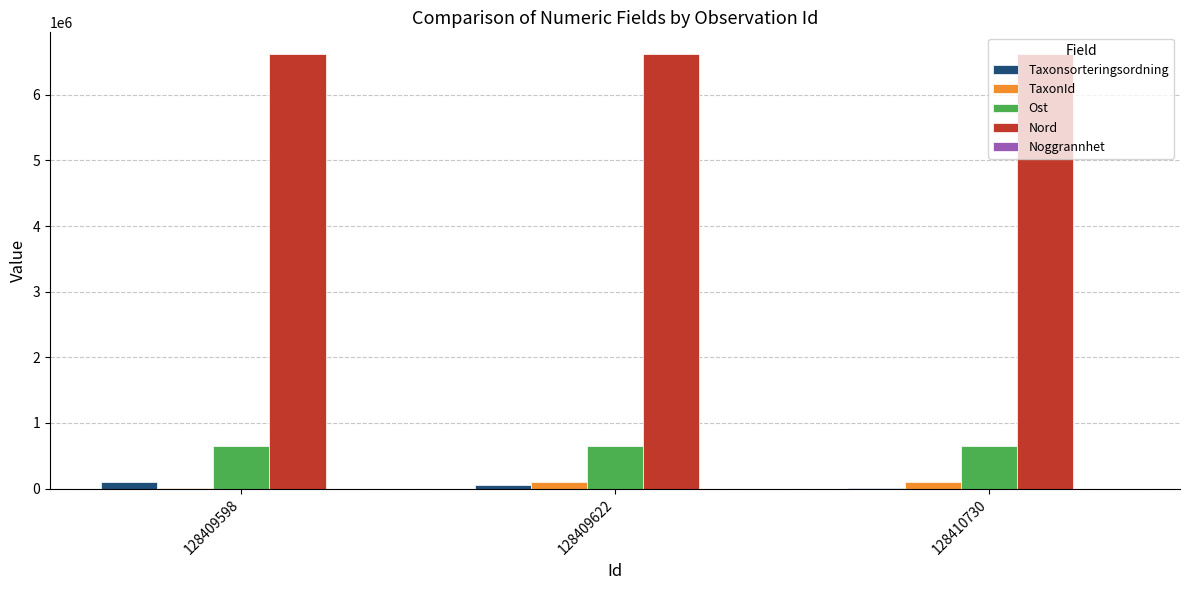

What is the greatest value displayed?

6619589